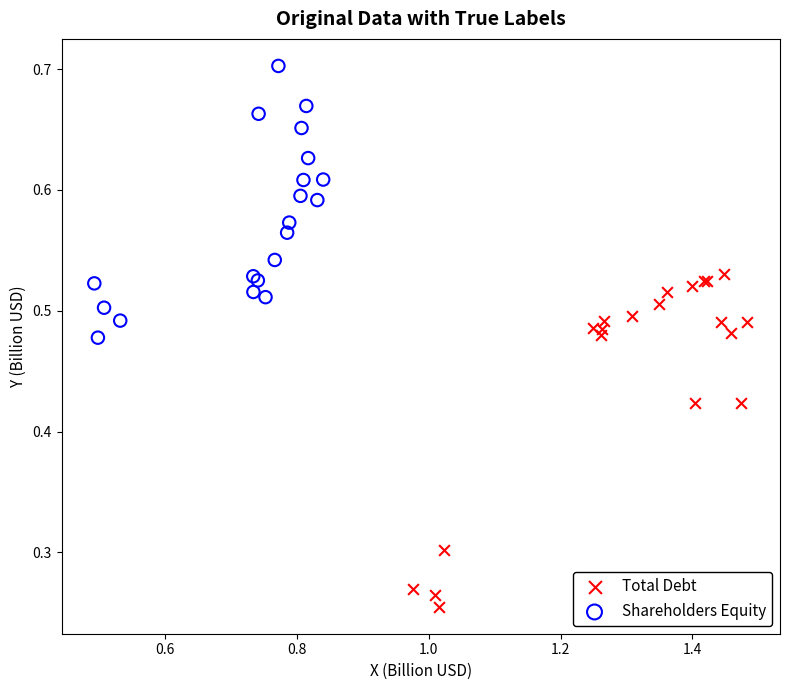

Which series contains the lowest Y value?

Total Debt